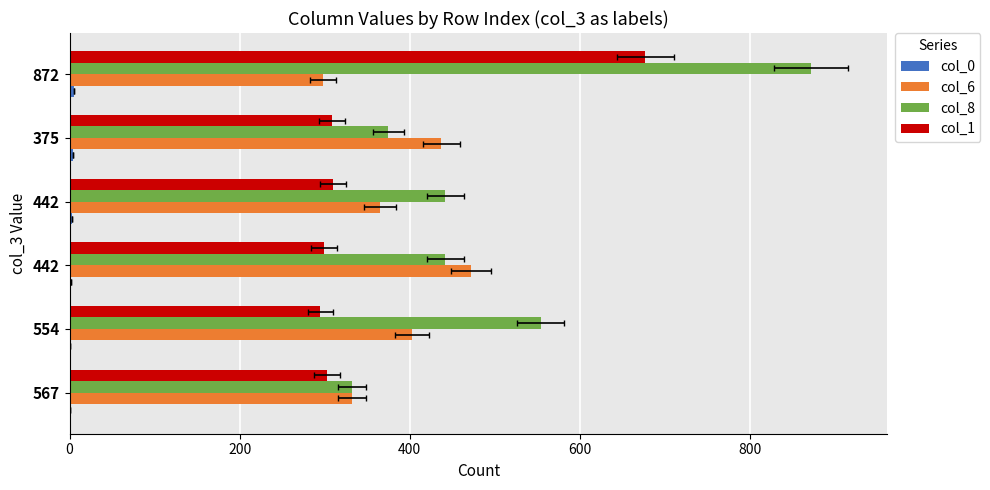

Does the chart contain stacked bars?

No